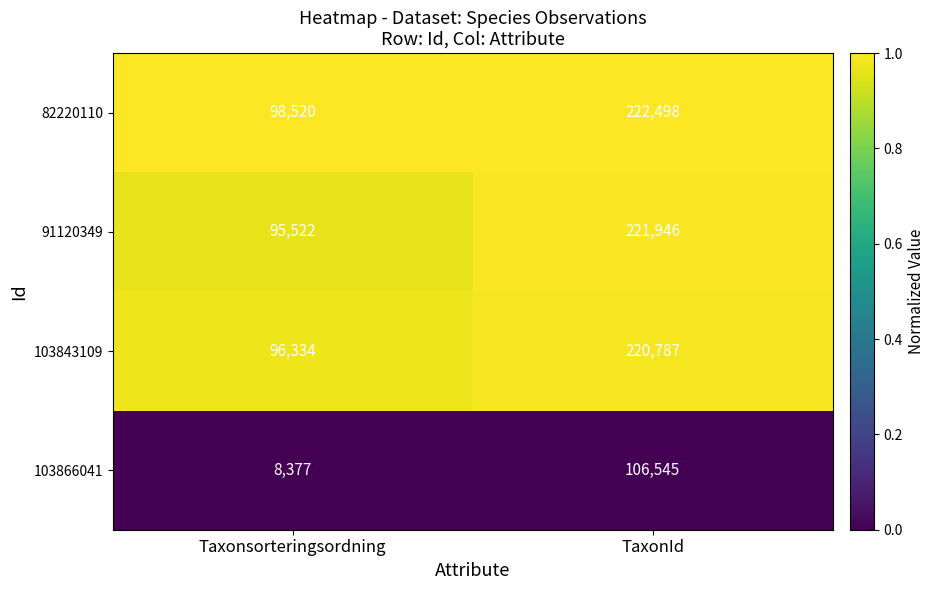

Reading right to left, list all the values displayed in this chart.

82220110: 222498	98520
91120349: 221946	95522
103843109: 220787	96334
103866041: 106545	8377